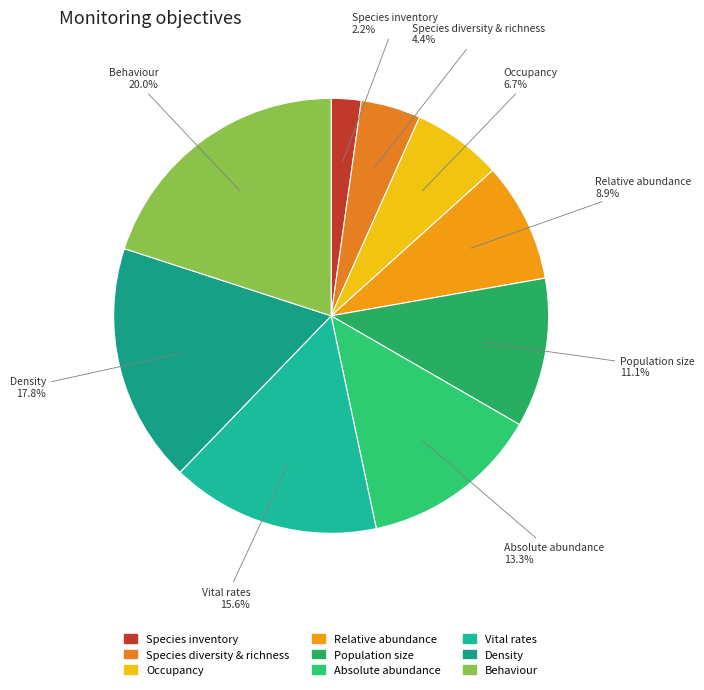

Which slice is the largest?

obj_behaviour